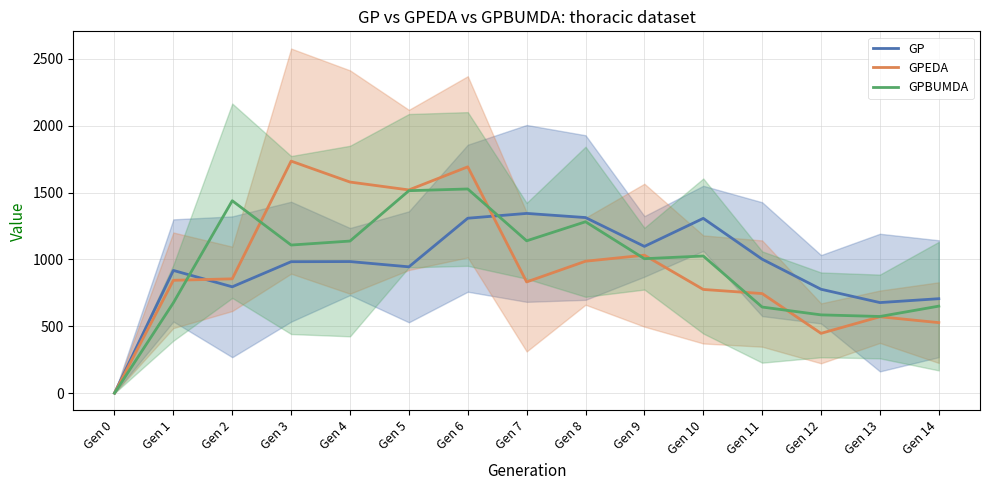

The value of GP at Gen 12 is 776.8. True or false?

True